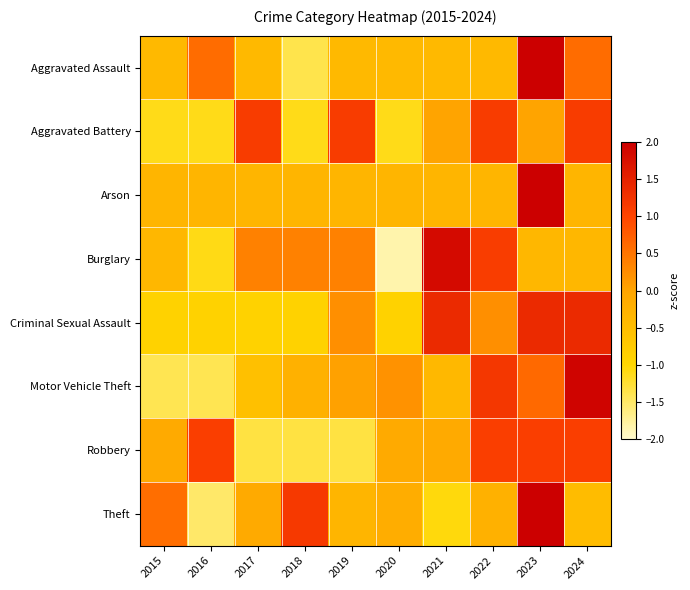

Reading left to right, list all the values displayed in this chart.

Aggravated Assault: 2015=-0.4	2016=0.6	2017=-0.4	2018=-1.4	2019=-0.4	2020=-0.4	2021=-0.4	2022=-0.4	2023=2.5	2024=0.6
Aggravated Battery: 2015=-1.1	2016=-1.1	2017=1.1	2018=-1.1	2019=1.1	2020=-1.1	2021=0.0	2022=1.1	2023=0.0	2024=1.1
Arson: 2015=-0.3	2016=-0.3	2017=-0.3	2018=-0.3	2019=-0.3	2020=-0.3	2021=-0.3	2022=-0.3	2023=3.0	2024=-0.3
Burglary: 2015=-0.4	2016=-1.1	2017=0.4	2018=0.4	2019=0.4	2020=-1.8	2021=1.8	2022=1.1	2023=-0.4	2024=-0.4
Criminal Sexual Assault: 2015=-0.9	2016=-0.9	2017=-0.9	2018=-0.9	2019=0.2	2020=-0.9	2021=1.4	2022=0.2	2023=1.4	2024=1.4
Motor Vehicle Theft: 2015=-1.4	2016=-1.4	2017=-0.5	2018=-0.2	2019=0.0	2020=0.2	2021=-0.4	2022=1.2	2023=0.6	2024=1.9
Robbery: 2015=-0.1	2016=1.1	2017=-1.3	2018=-1.3	2019=-1.3	2020=-0.1	2021=-0.1	2022=1.1	2023=1.1	2024=1.1
Theft: 2015=0.6	2016=-1.5	2017=-0.1	2018=1.2	2019=-0.3	2020=-0.2	2021=-1.1	2022=-0.2	2023=2.1	2024=-0.5